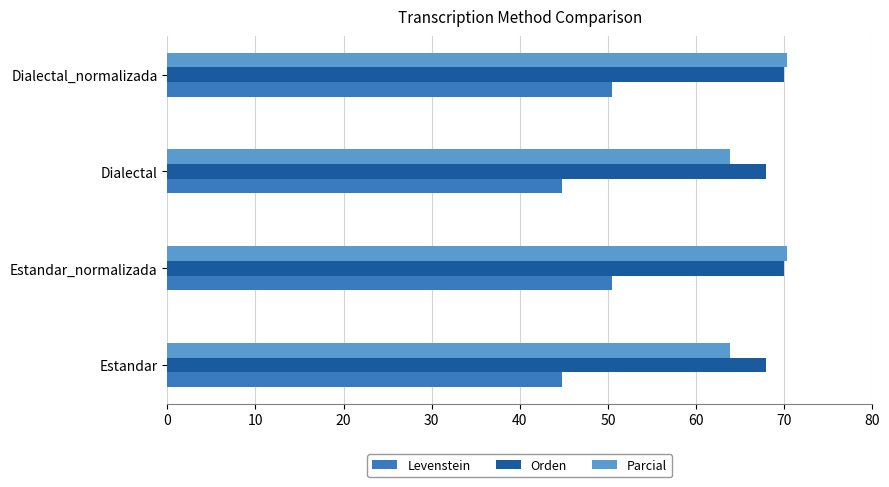

The value of Orden at Dialectal_normalizada is 45.5. True or false?

False